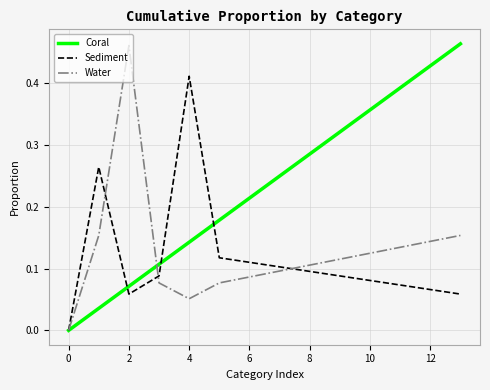

Between 0 and 4, which series saw the biggest shift?

Sediment